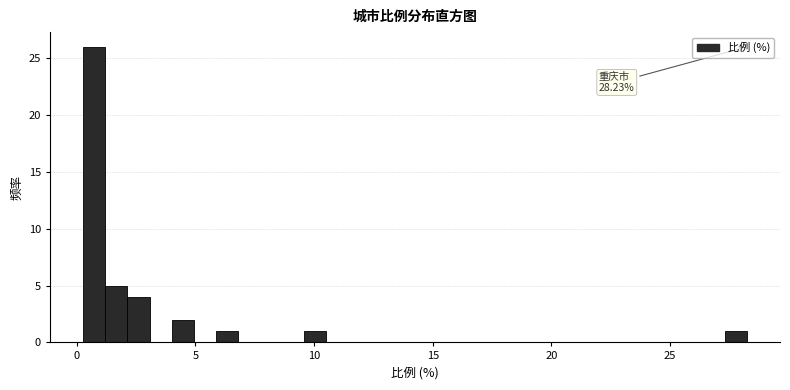

Read against the x-axis, roughly where is the centre of the tallest bar?

0.5